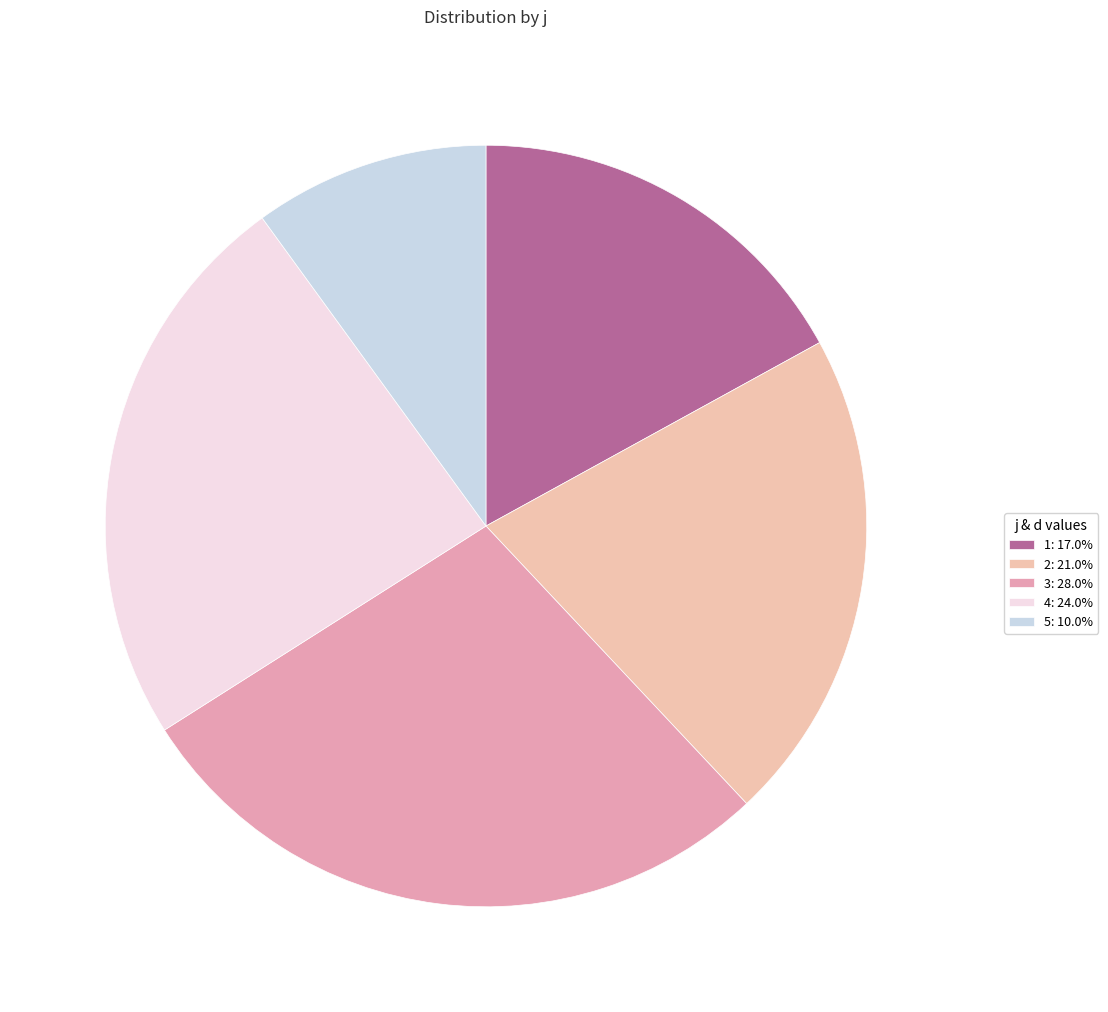

Is it true that 5 is 10% of the pie?

True